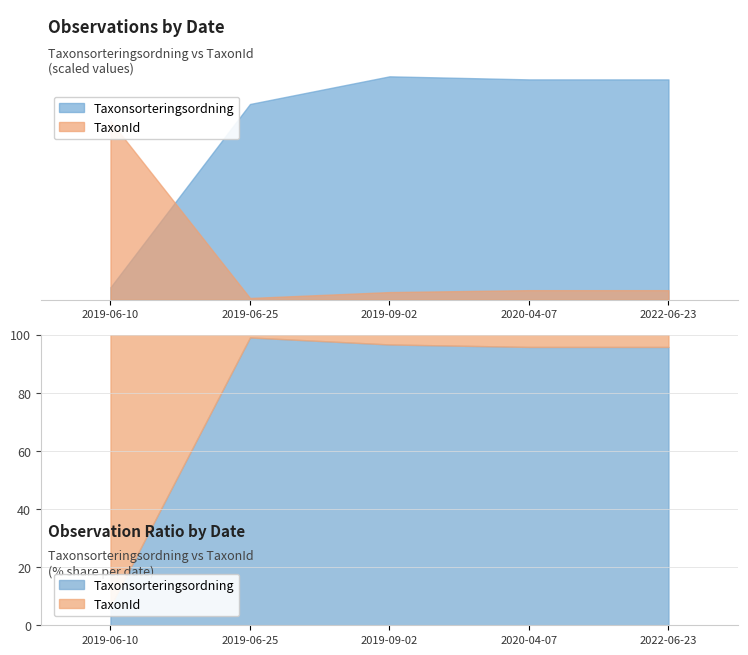

True or false: TaxonId has a value of 6503 at 5.

False